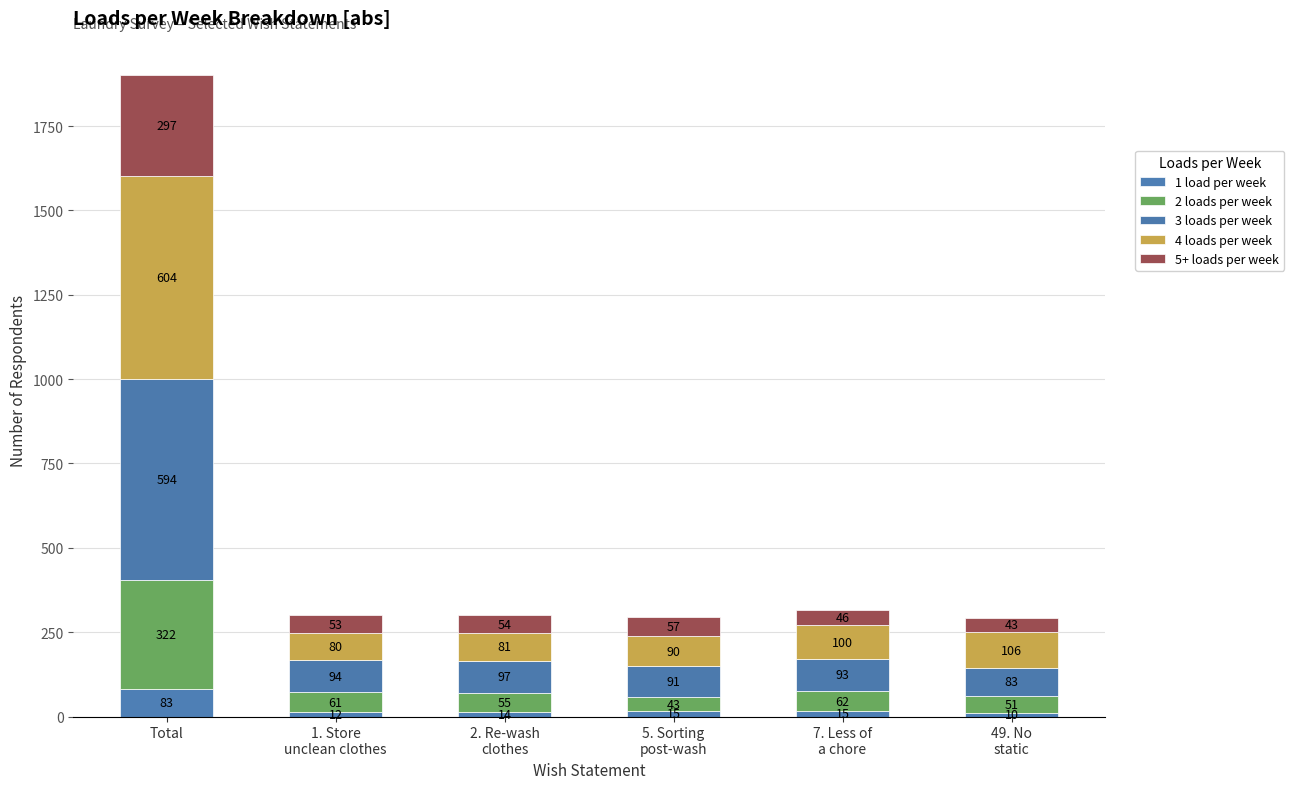

Count the number of data series in this chart.

5